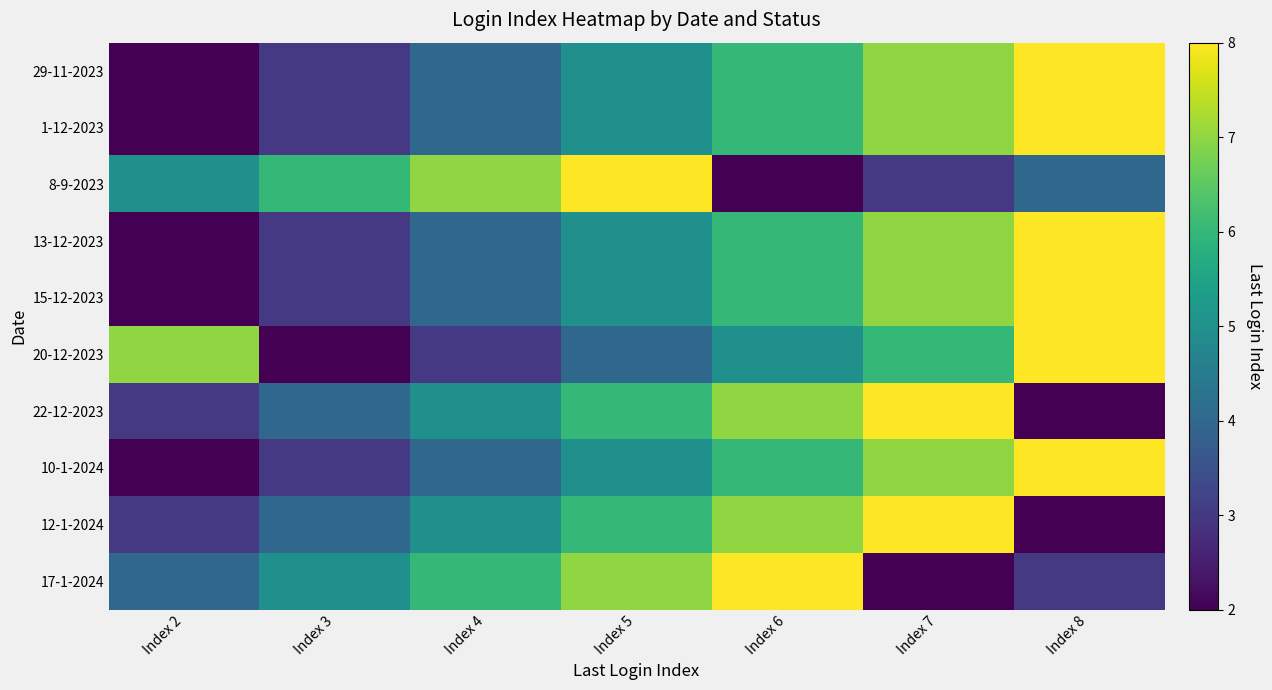

Reading left to right, transcribe all the data shown in this chart.

29-11-2023: Index 2=2	Index 3=3	Index 4=4	Index 5=5	Index 6=6	Index 7=7	Index 8=8
1-12-2023: Index 2=2	Index 3=3	Index 4=4	Index 5=5	Index 6=6	Index 7=7	Index 8=8
8-9-2023: Index 2=5	Index 3=6	Index 4=7	Index 5=8	Index 6=2	Index 7=3	Index 8=4
13-12-2023: Index 2=2	Index 3=3	Index 4=4	Index 5=5	Index 6=6	Index 7=7	Index 8=8
15-12-2023: Index 2=2	Index 3=3	Index 4=4	Index 5=5	Index 6=6	Index 7=7	Index 8=8
20-12-2023: Index 2=7	Index 3=2	Index 4=3	Index 5=4	Index 6=5	Index 7=6	Index 8=8
22-12-2023: Index 2=3	Index 3=4	Index 4=5	Index 5=6	Index 6=7	Index 7=8	Index 8=2
10-1-2024: Index 2=2	Index 3=3	Index 4=4	Index 5=5	Index 6=6	Index 7=7	Index 8=8
12-1-2024: Index 2=3	Index 3=4	Index 4=5	Index 5=6	Index 6=7	Index 7=8	Index 8=2
17-1-2024: Index 2=4	Index 3=5	Index 4=6	Index 5=7	Index 6=8	Index 7=2	Index 8=3